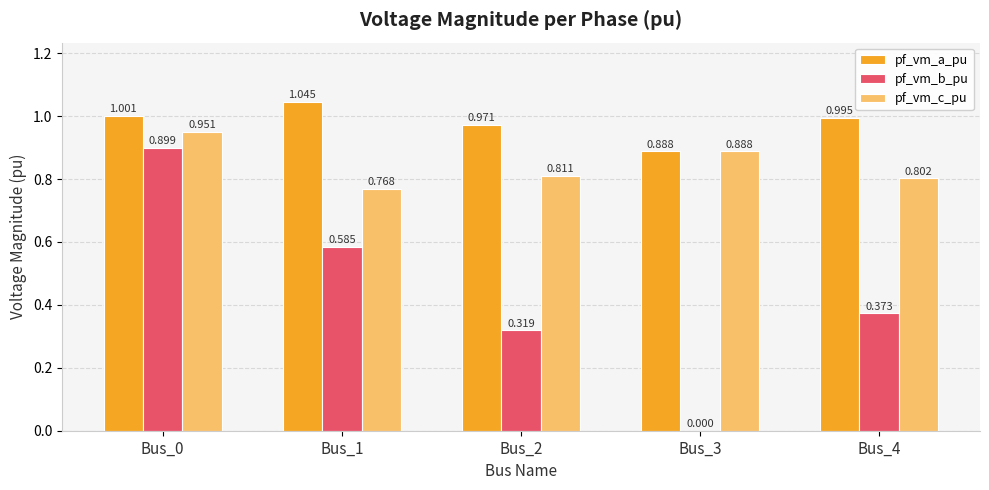

What is the sum of the pf_vm_c_pu values at Bus_1 and Bus_4?

1.6